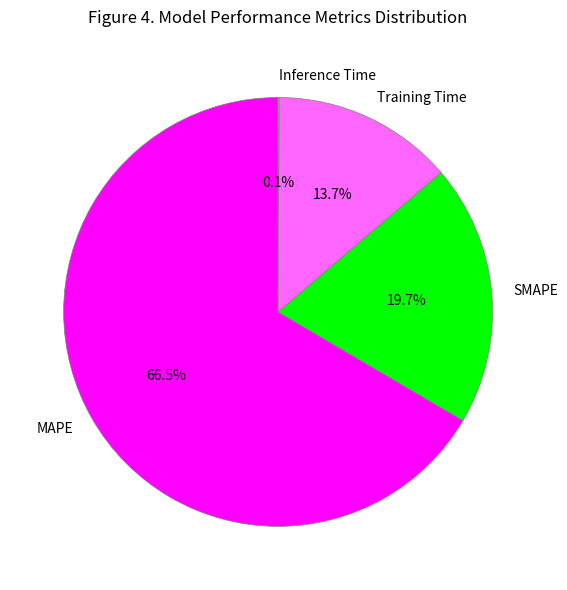

Which category has the biggest portion of the pie?

MAPE